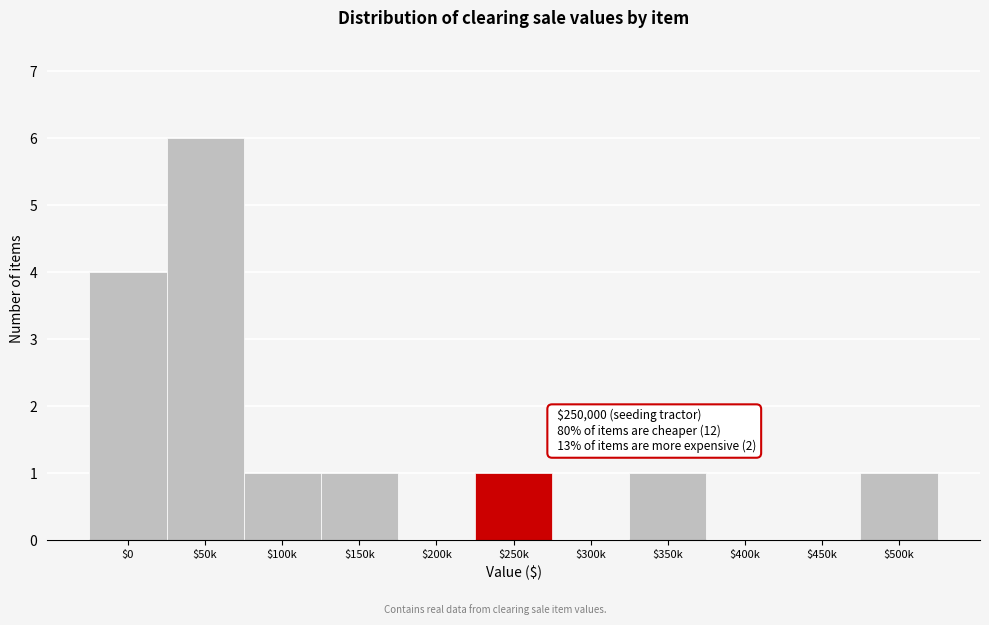

At which label is the value closest to 3?

$0